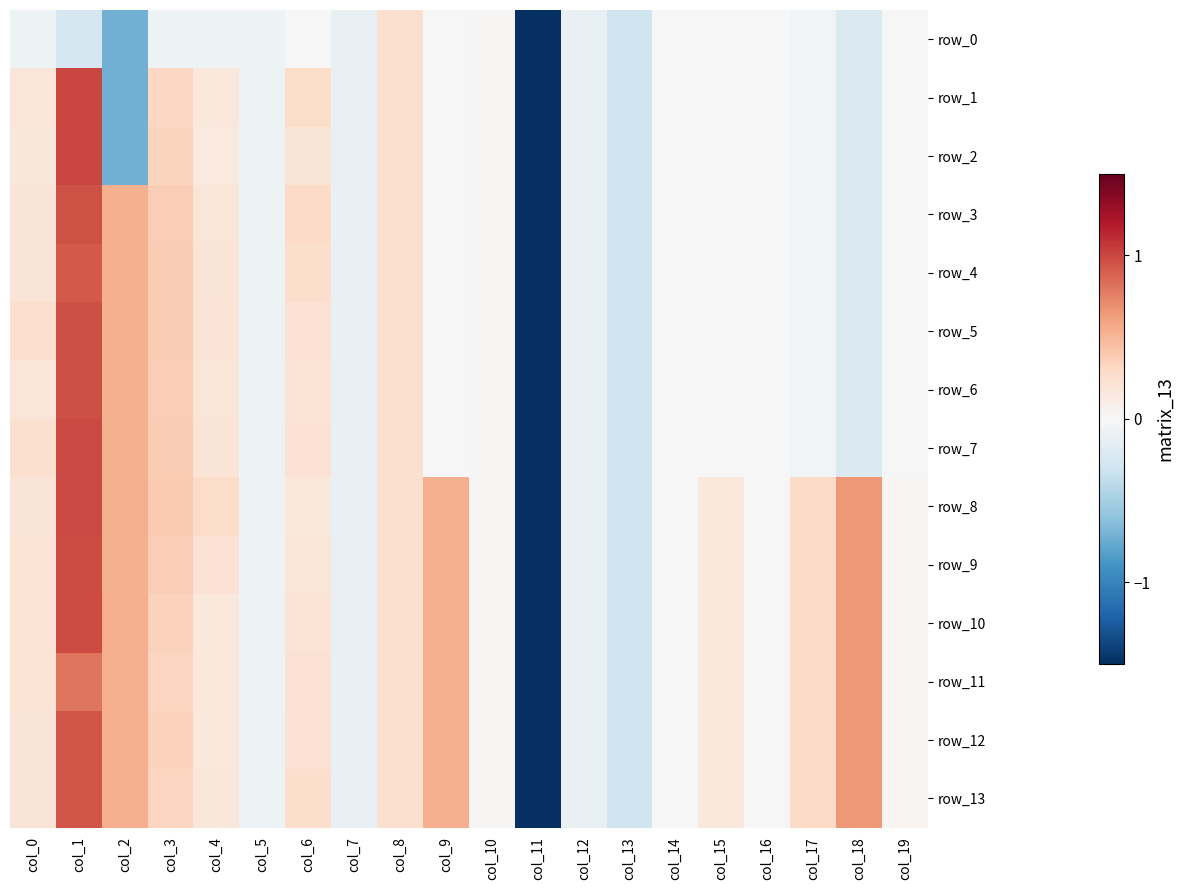

What is the sum of all row_9 values?

2.3